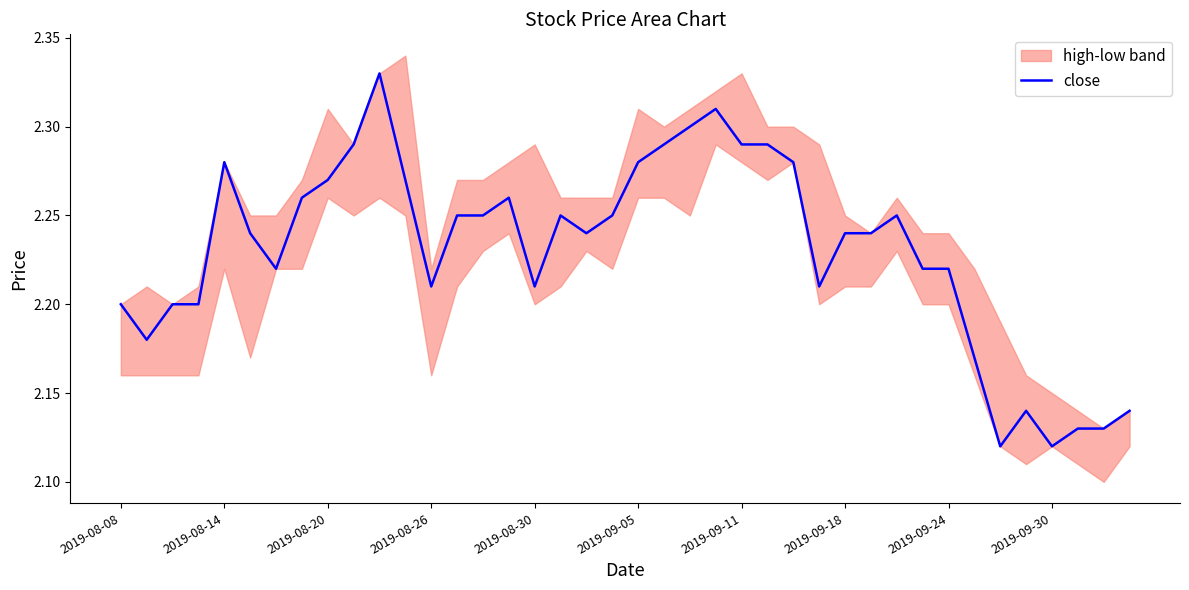

Reading left to right, what are all the values shown in this chart?

2.2	2.2	2.2	2.2	2.3	2.2	2.2	2.3	2.3	2.3	2.3	2.3	2.2	2.2	2.2	2.3	2.2	2.2	2.2	2.2	2.3	2.3	2.3	2.3	2.3	2.3	2.3	2.2	2.2	2.2	2.2	2.2	2.2	2.2	2.1	2.1	2.1	2.1	2.1	2.1